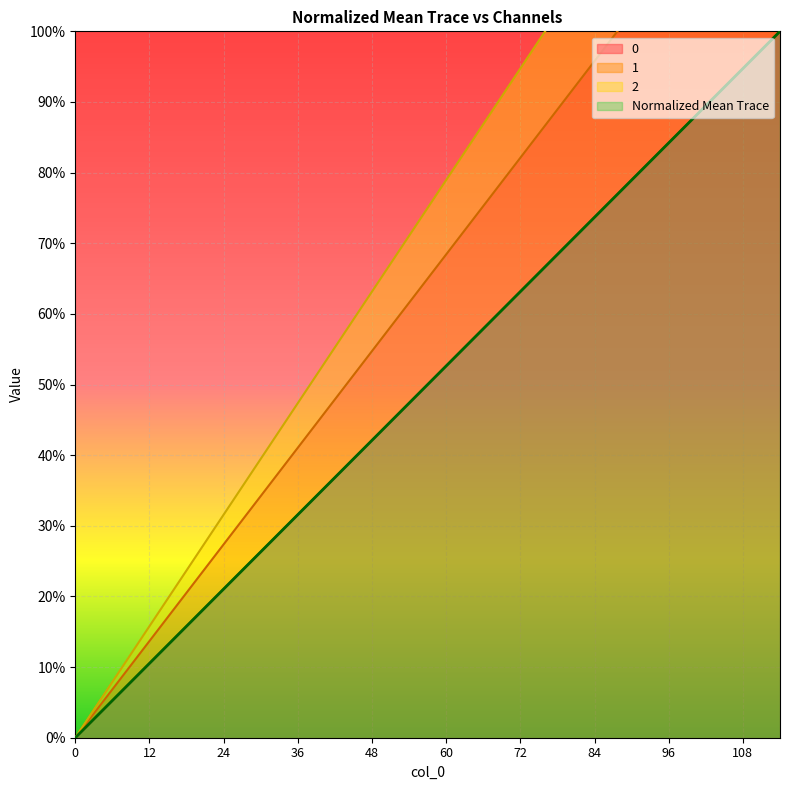

Does the chart display data point markers on the line(s)?

No